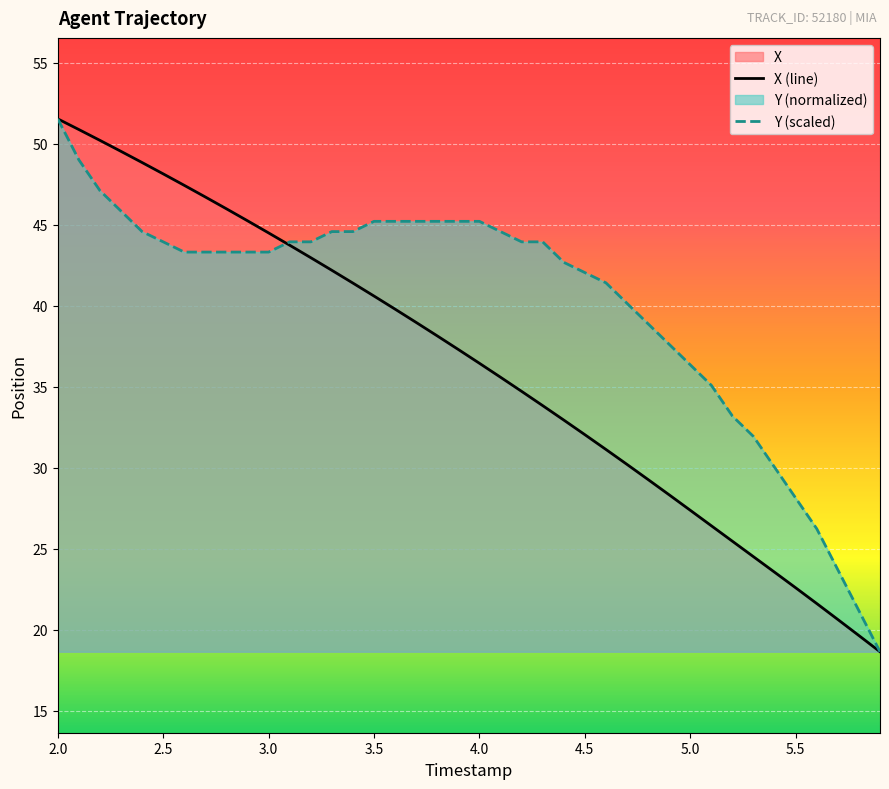

Which series has the largest total across all categories?

Y (scaled)